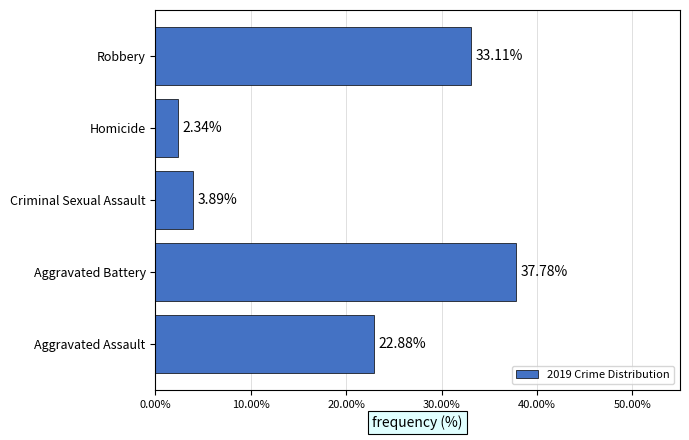

What is the change in value from Homicide to Robbery?

+30.8